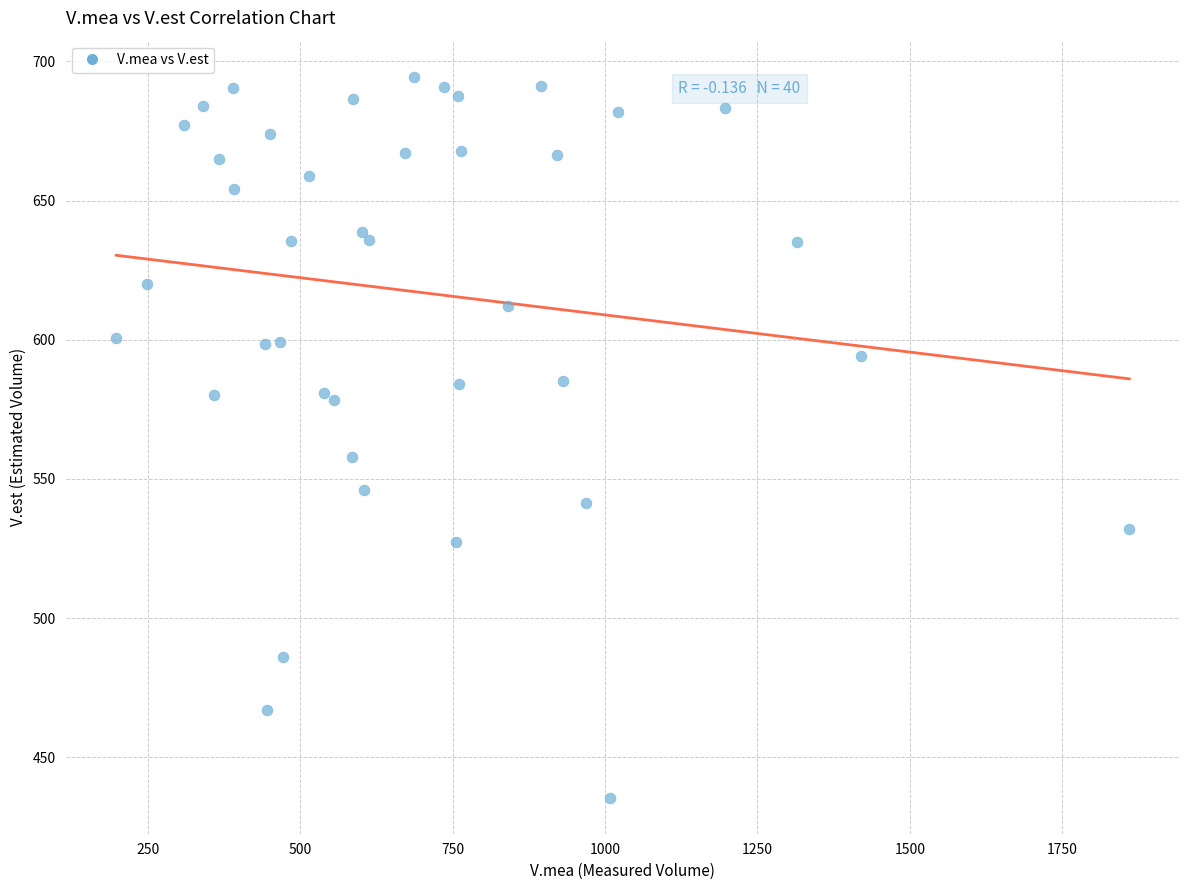

What Y value in the scatter plot is closest to 565?

558.0